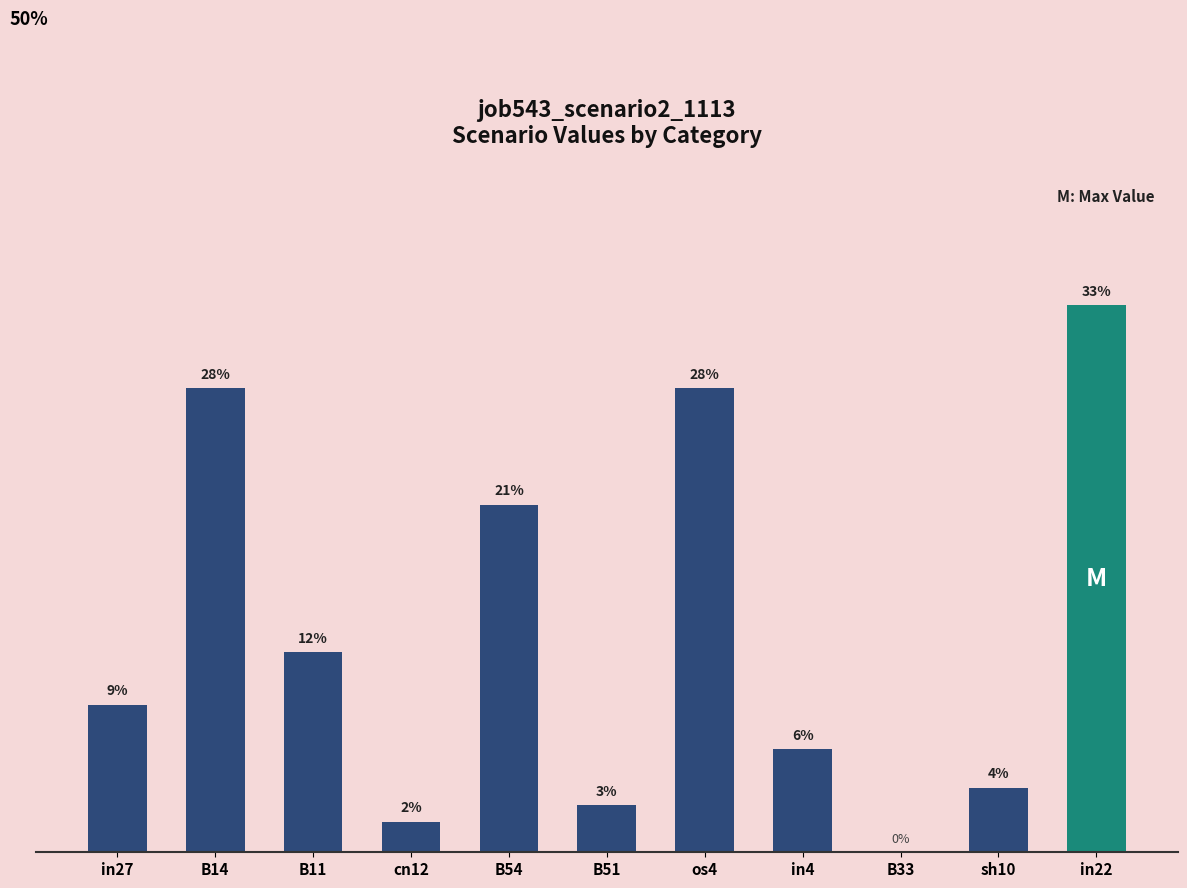

Is it true that the value at B11 is 0.1?

True